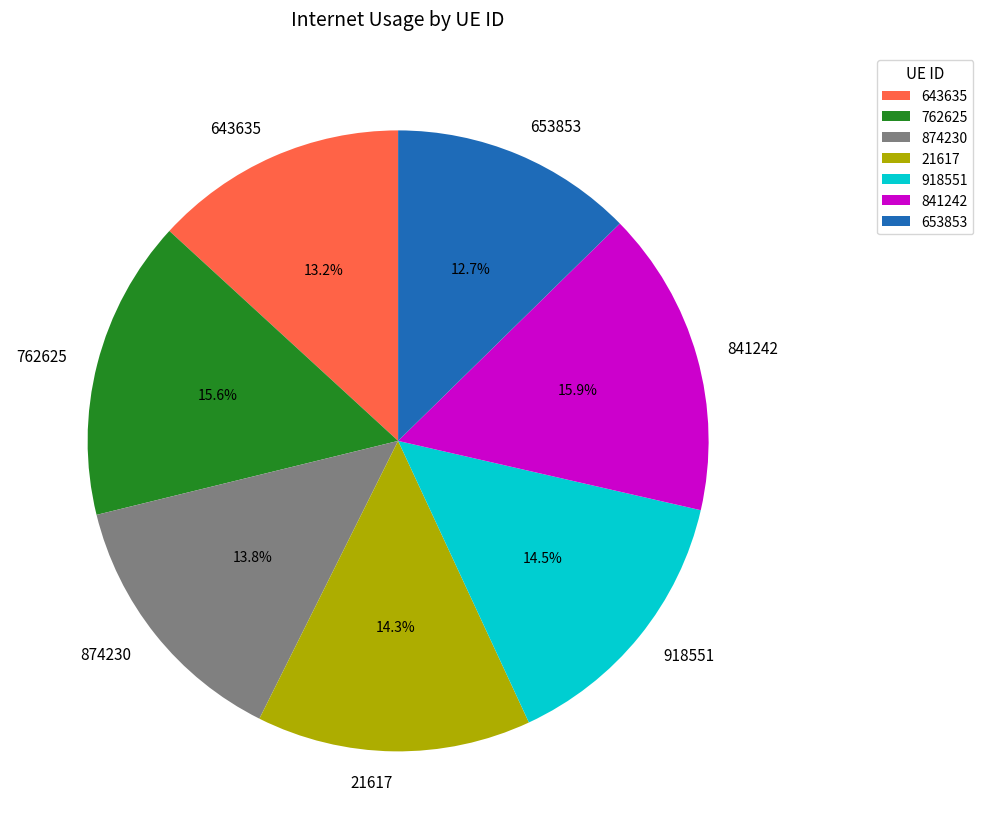

Does any single category account for the majority?

No